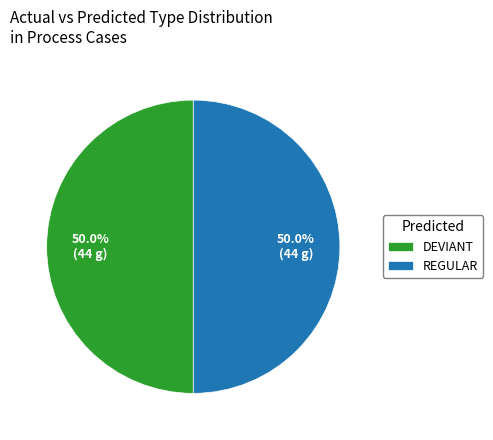

What is the total percentage of DEVIANT and REGULAR?

100.0%